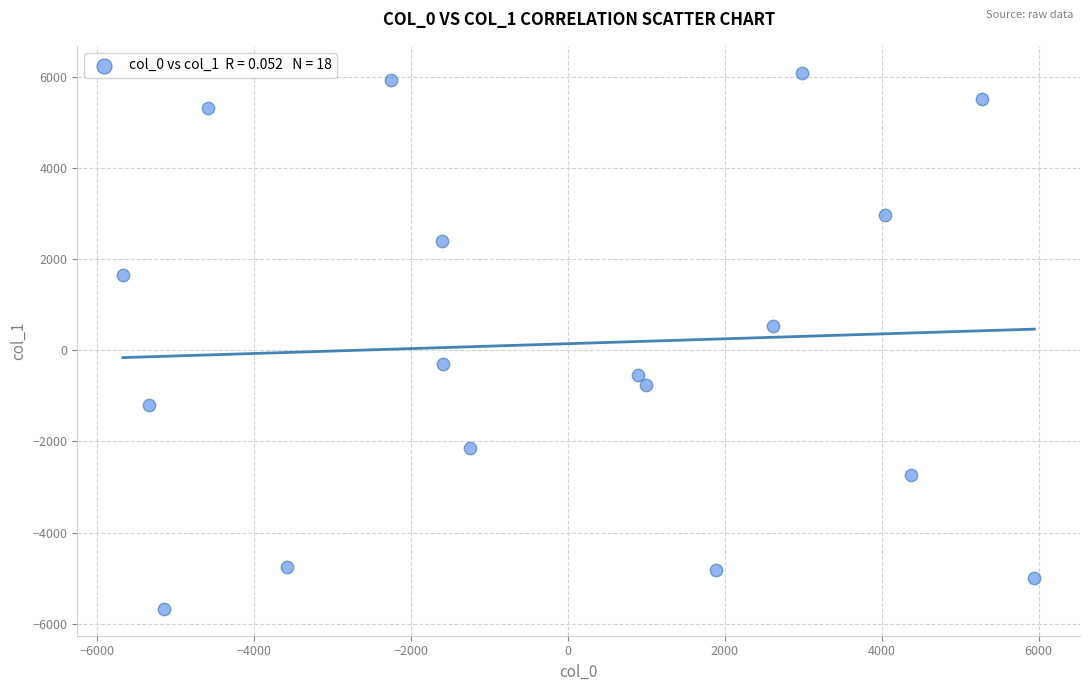

What Y value in the scatter plot is closest to 206?

528.6